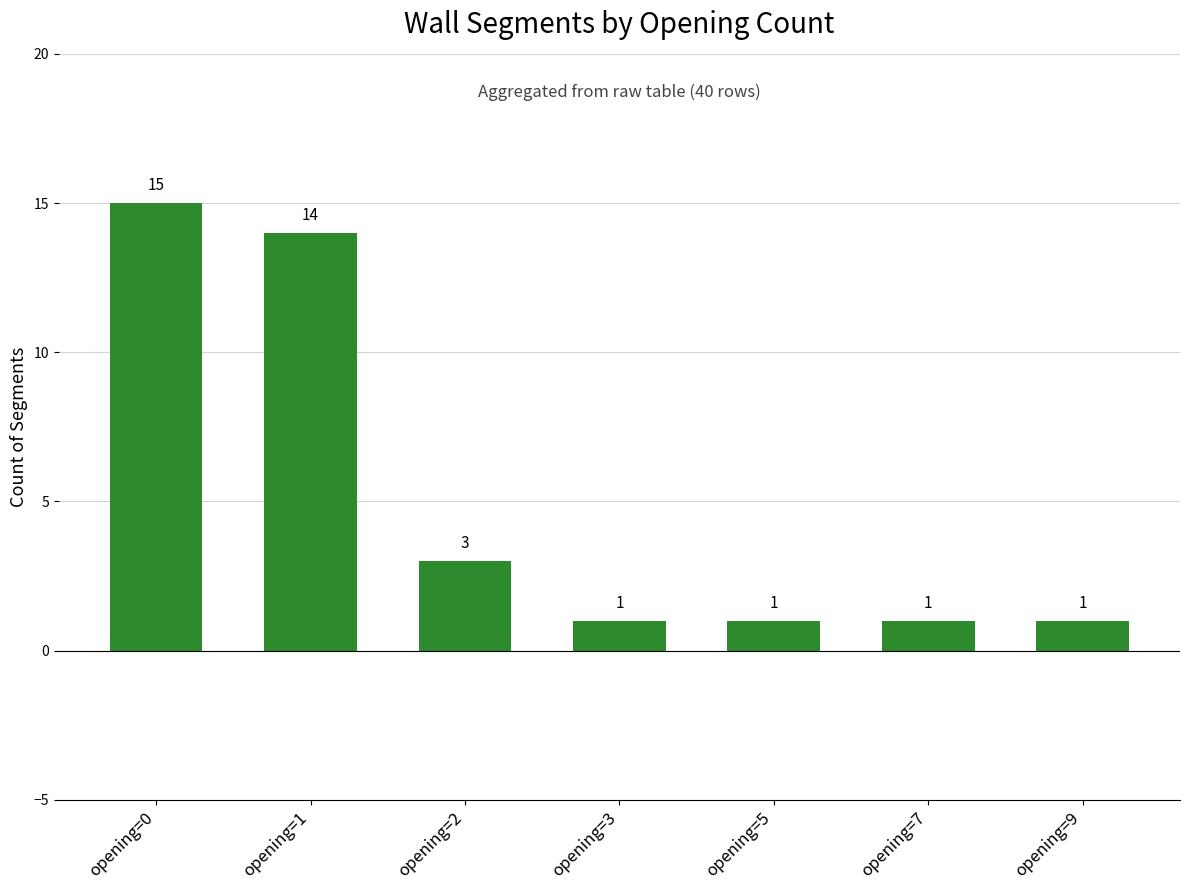

The chart shows a value of 22 at opening=0. True or false?

False